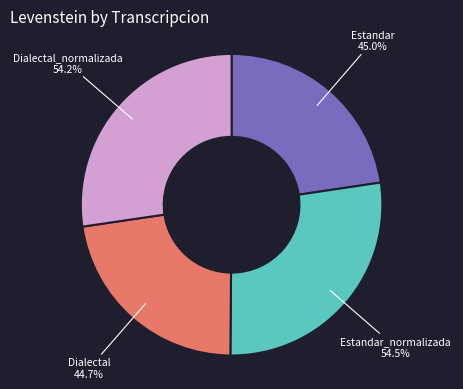

Do Estandar_normalizada and Dialectal together represent more than half of the pie?

Yes